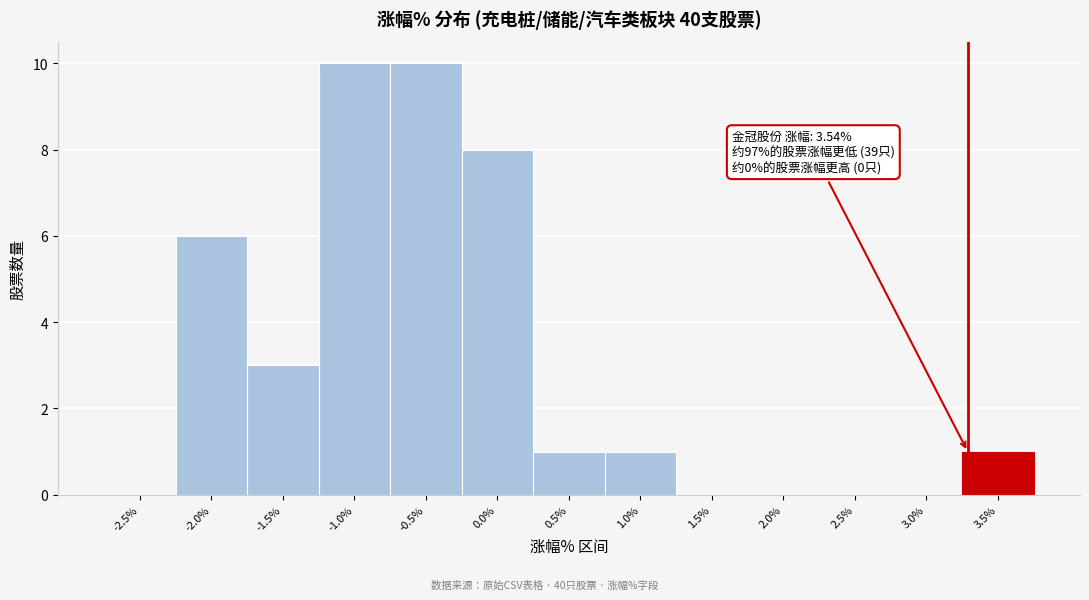

Reading left to right, what are all the values shown in this chart?

-2.5%=0	-2.0%=6	-1.5%=3	-1.0%=10	-0.5%=10	0.0%=8	0.5%=1	1.0%=1	1.5%=0	2.0%=0	2.5%=0	3.0%=0	3.5%=1